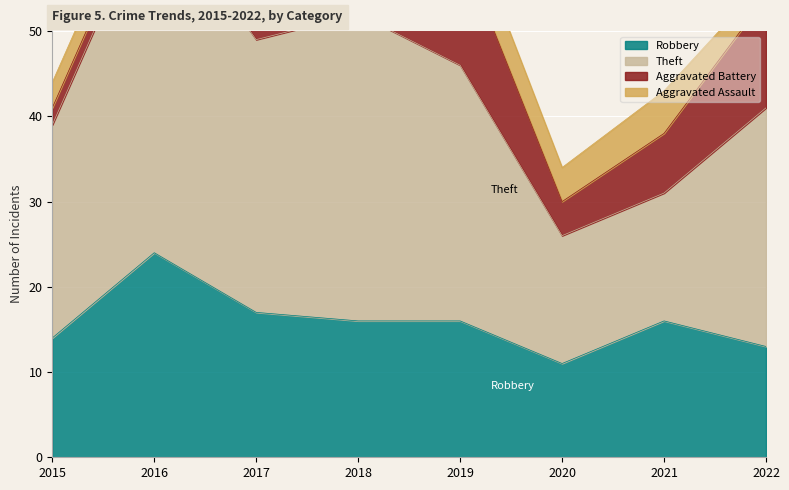

What is the difference between the highest and lowest values at 2022?

26